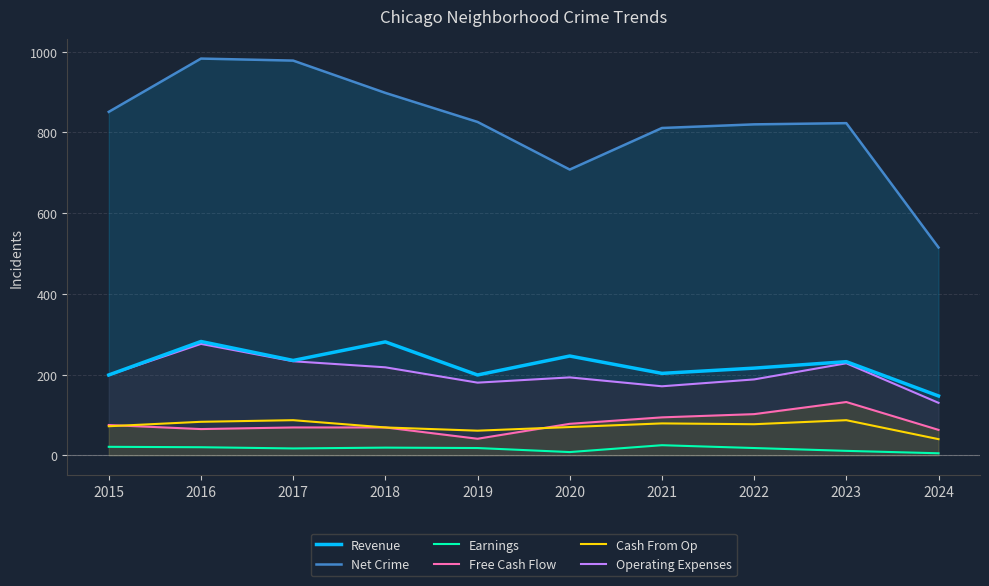

What is the difference between the highest and lowest values at 2018?

879